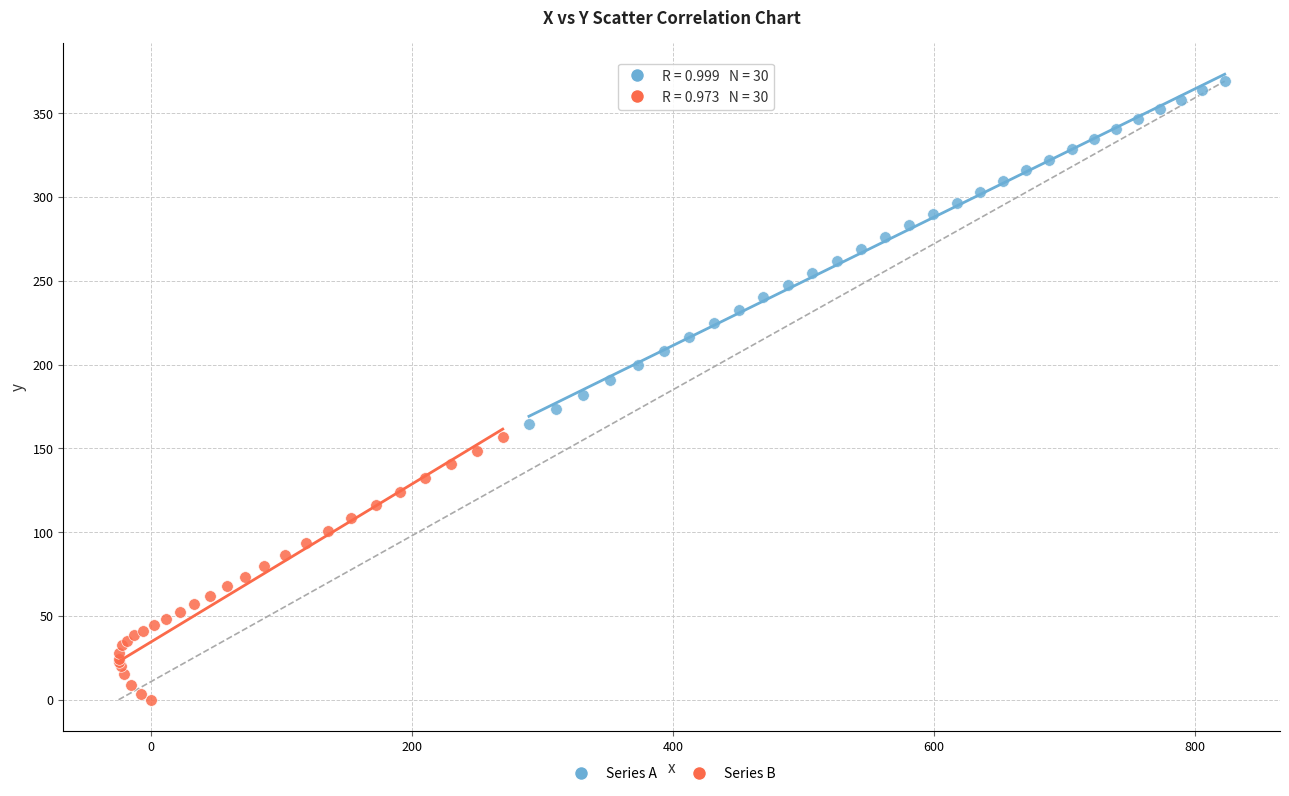

Which series reaches the maximum Y coordinate?

Series A